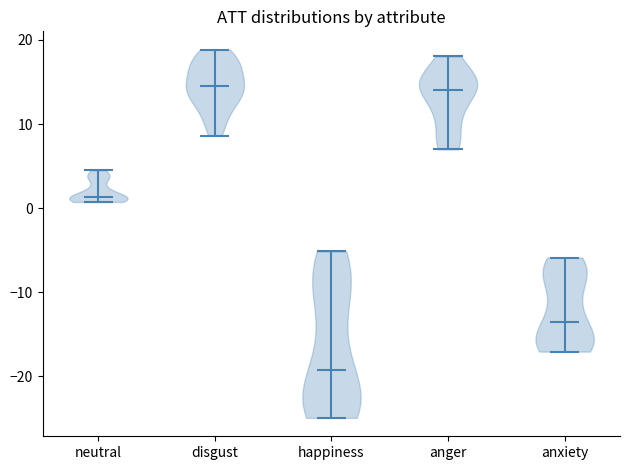

Where does the median line of the violin for happiness sit on the y-axis? The values are not printed on the chart, so give them approximately, as read against the axis.

-19